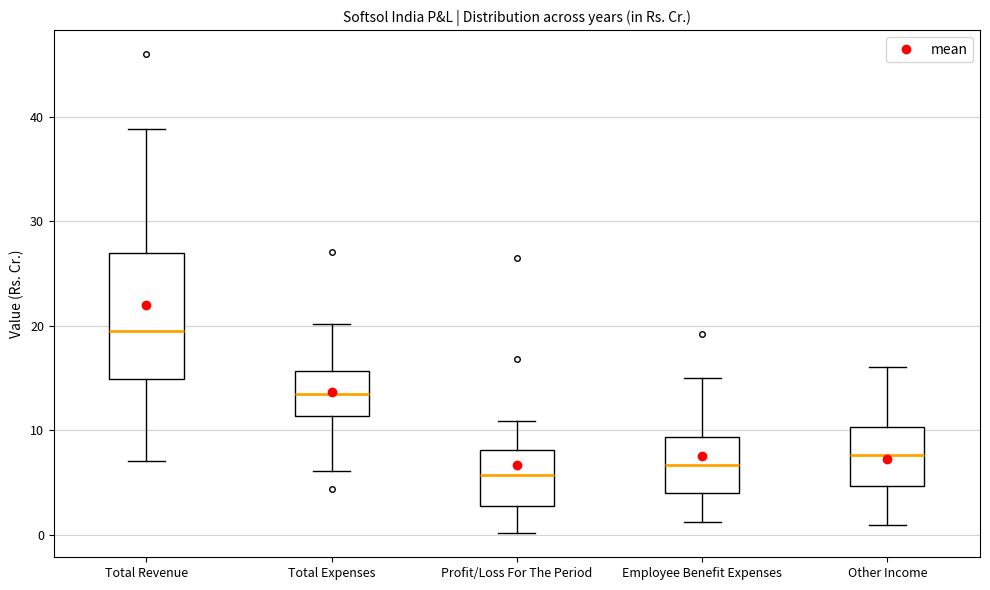

Where does the median line of the box for Total Expenses sit on the y-axis? The values are not printed on the chart, so give them approximately, as read against the axis.

13